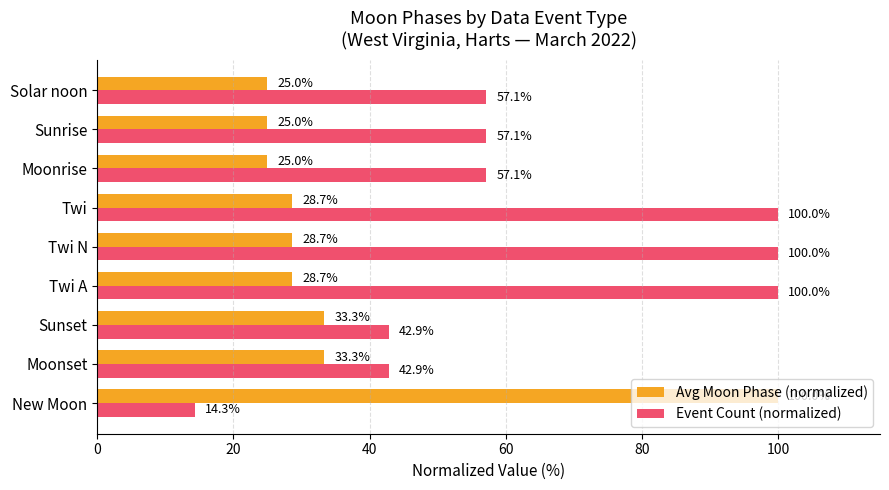

How many data points in Event Count (normalized) are above 57?

6